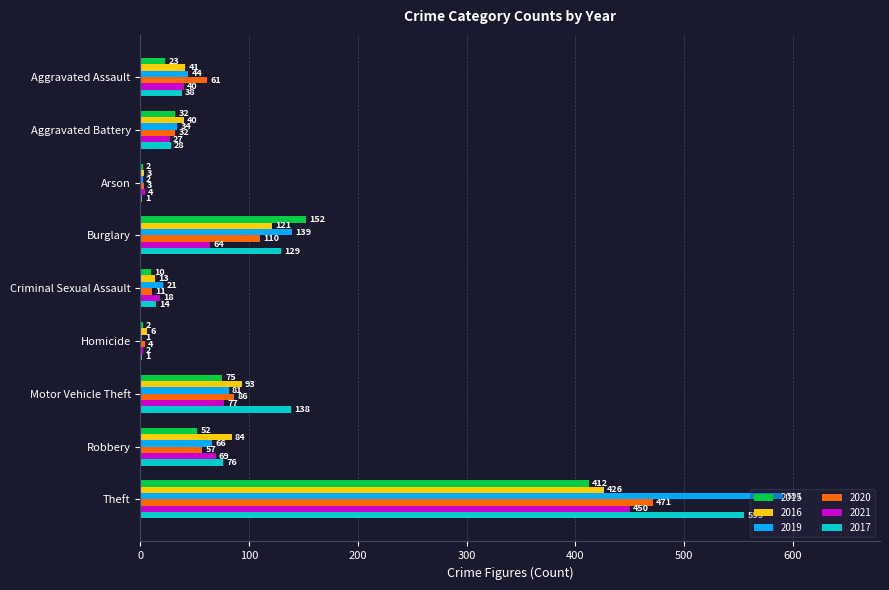

How many categories are shown in the chart?

9